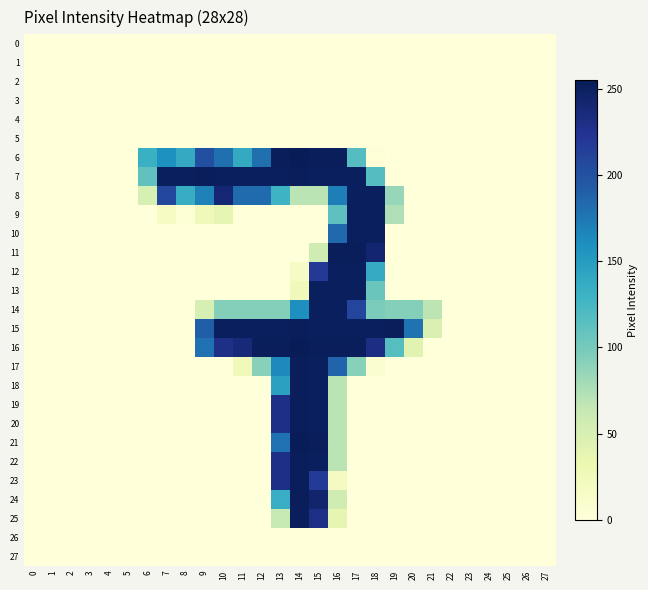

At which category is the sum across all series the highest?

15